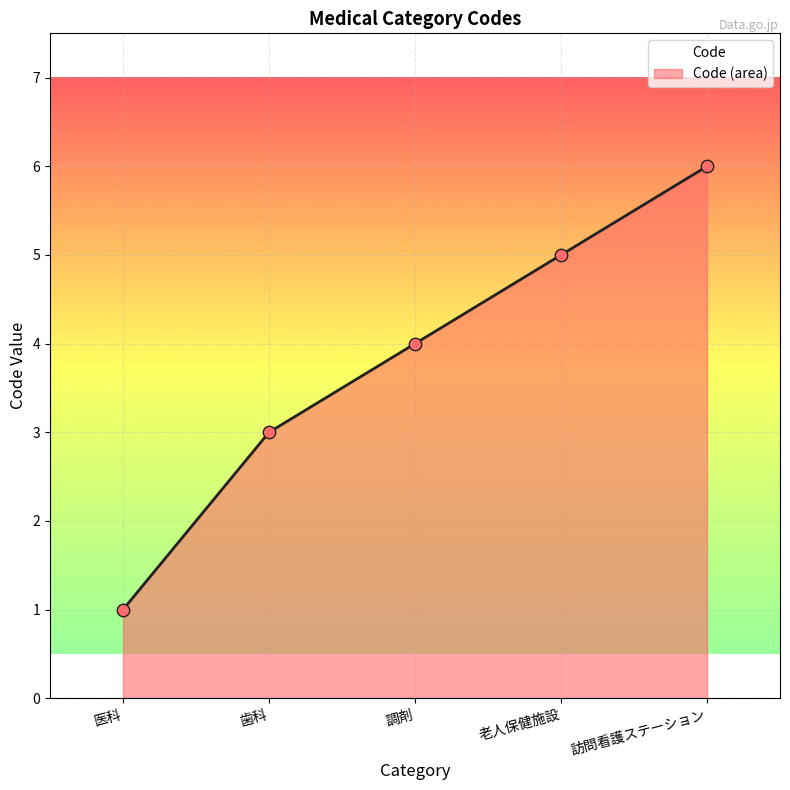

Between 歯科 and 調剤, which is larger?

調剤